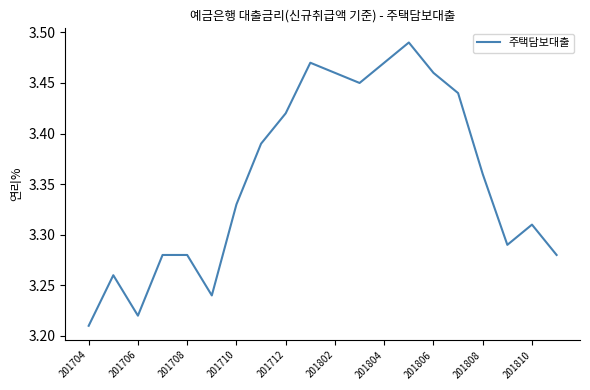

Which has a higher value, 201708 or 201808?

201808